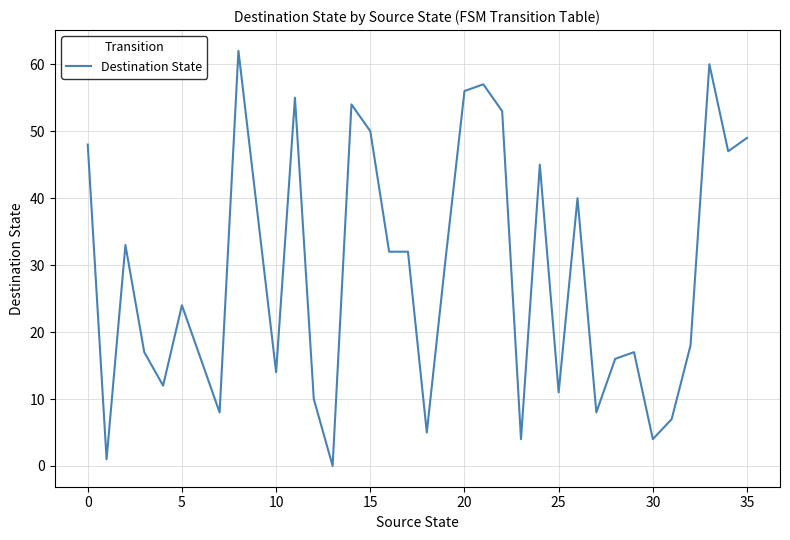

What is the difference between the maximum and minimum values?

62